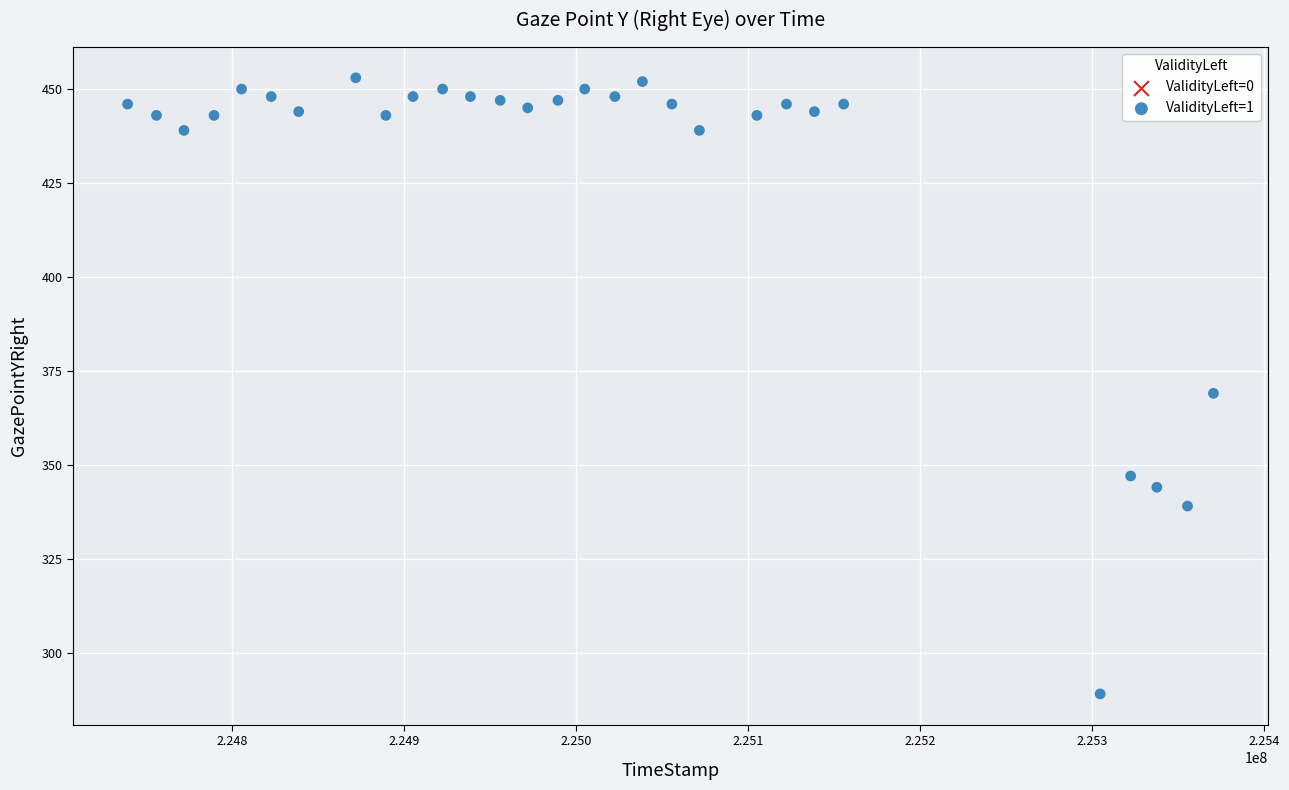

What Y value in the scatter plot is closest to 371?

369